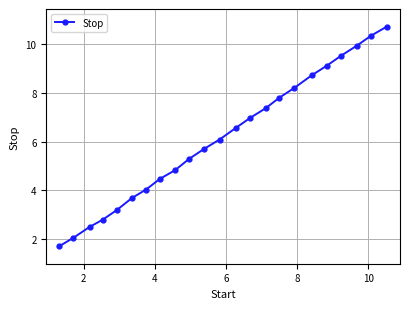

What is the value of the 20th point from the left?

9.5